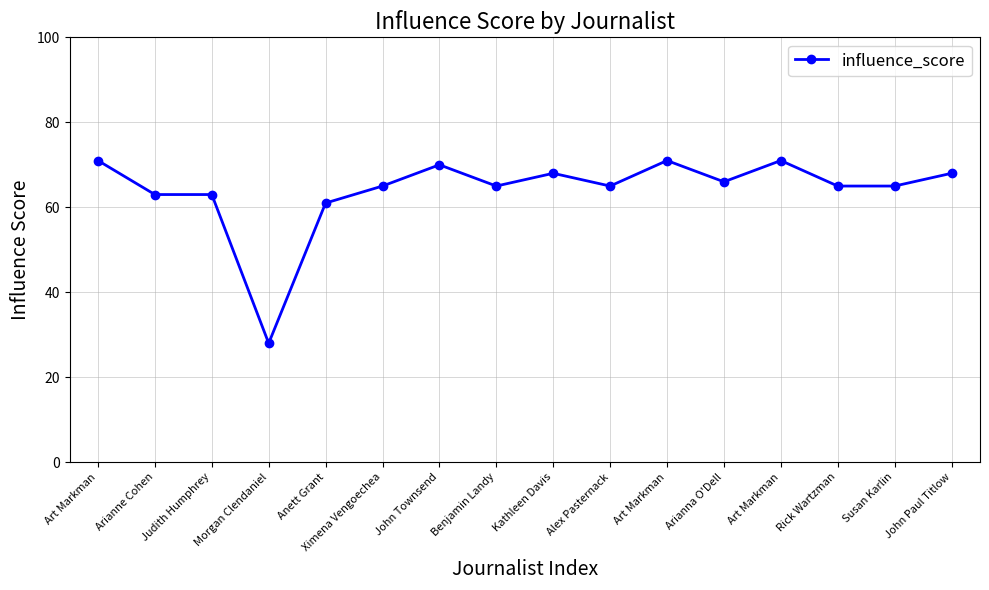

Does the chart have visible grid lines?

Yes